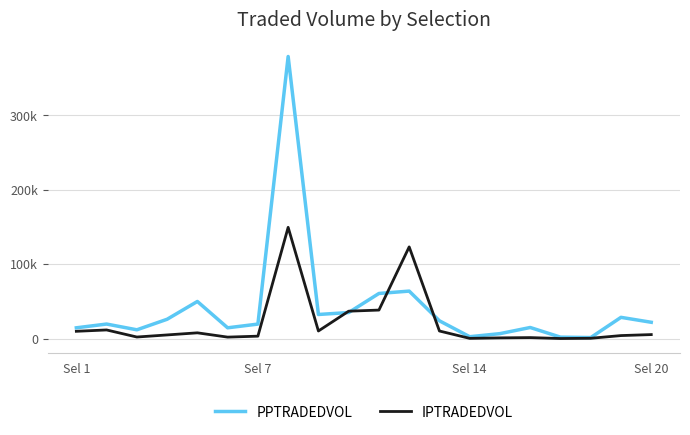

What are all the series names shown in the legend?

PPTRADEDVOL, IPTRADEDVOL